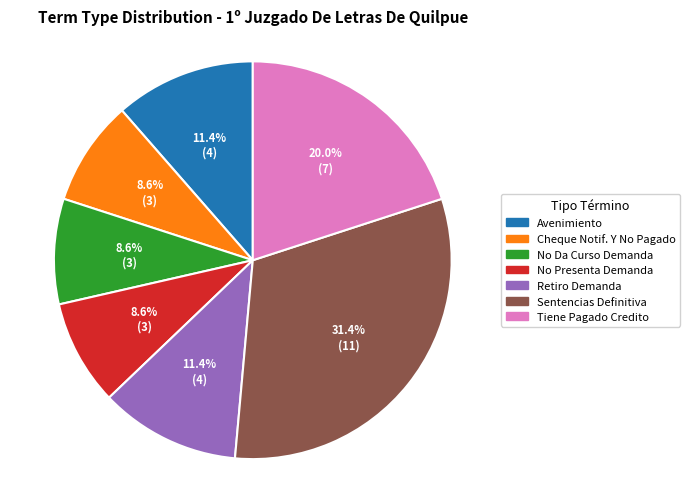

Does any single category account for the majority?

No